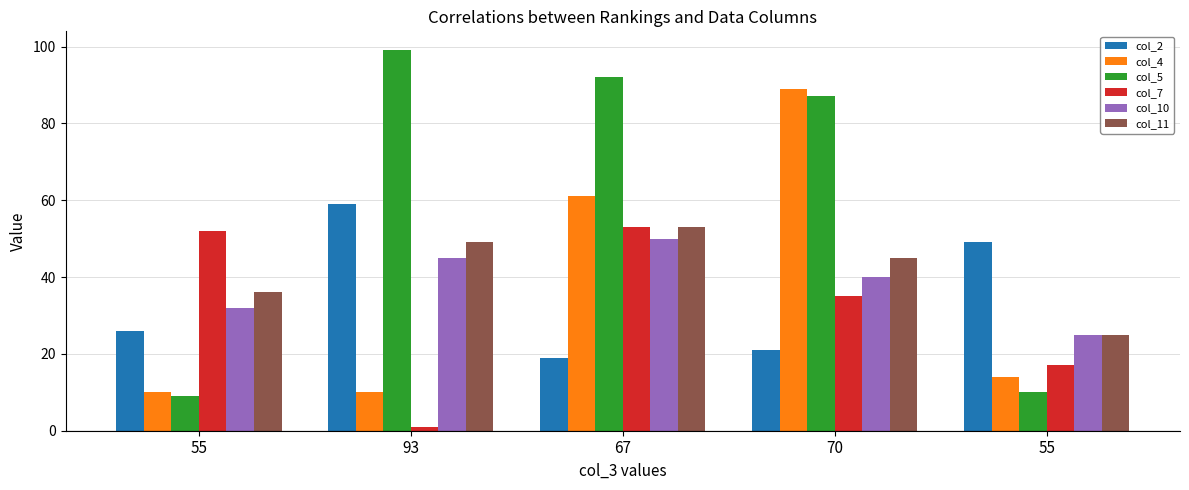

Which series has the largest range (max minus min)?

col_5